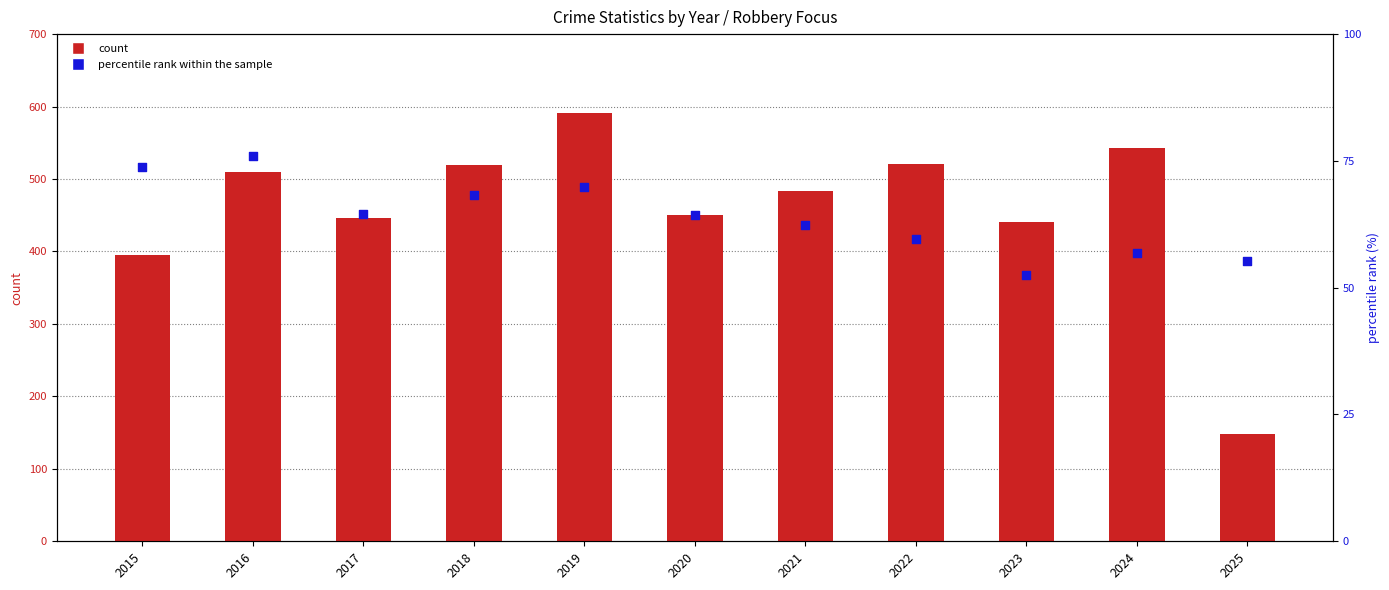

Which series contains the highest Y value?

count